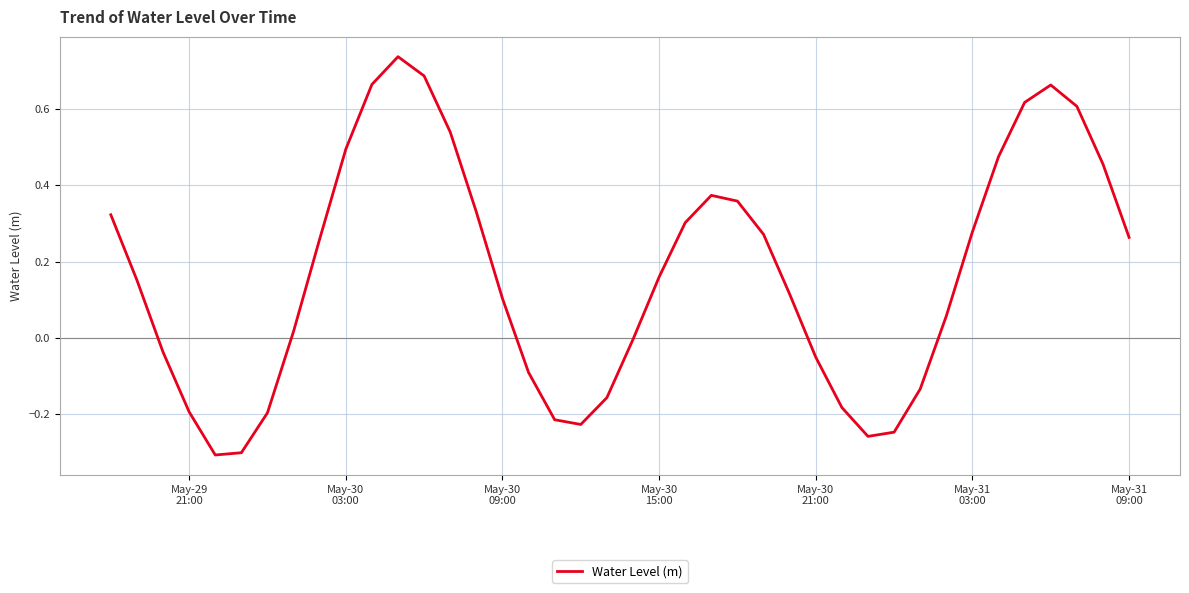

What is the difference between the maximum and minimum values?

1.0